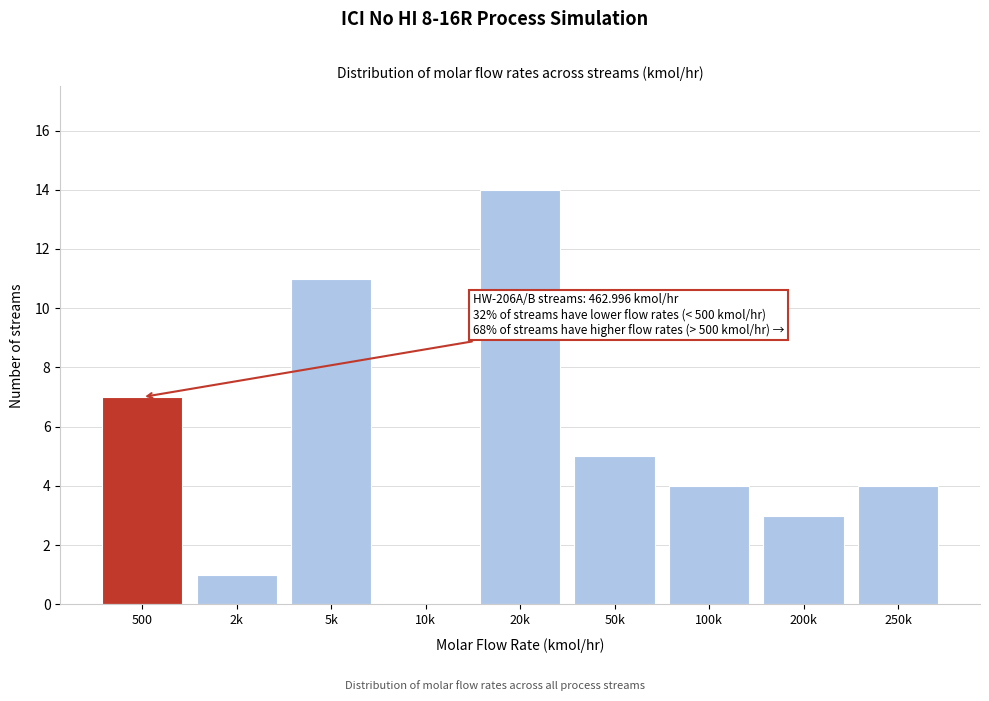

Reading left to right, list all the values displayed in this chart.

500=7	2k=1	5k=11	10k=0	20k=14	50k=5	100k=4	200k=3	250k=4